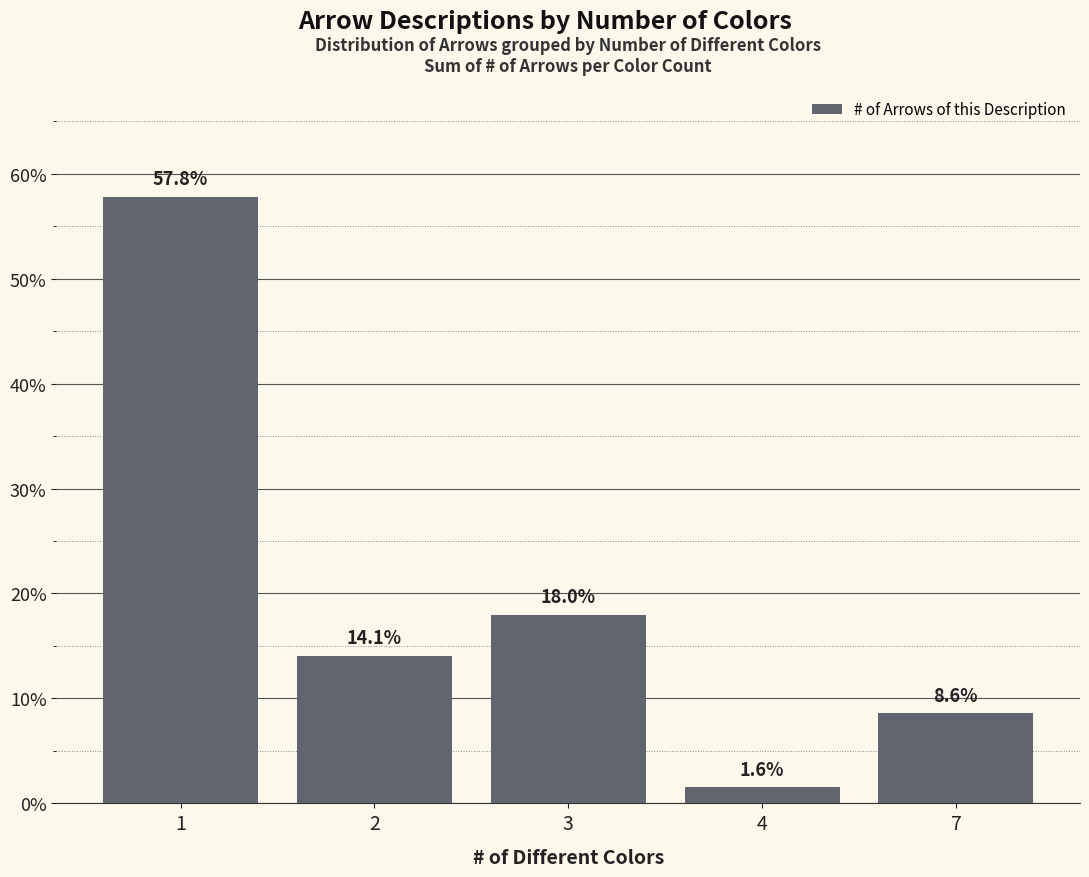

How many data points does each series have?

5